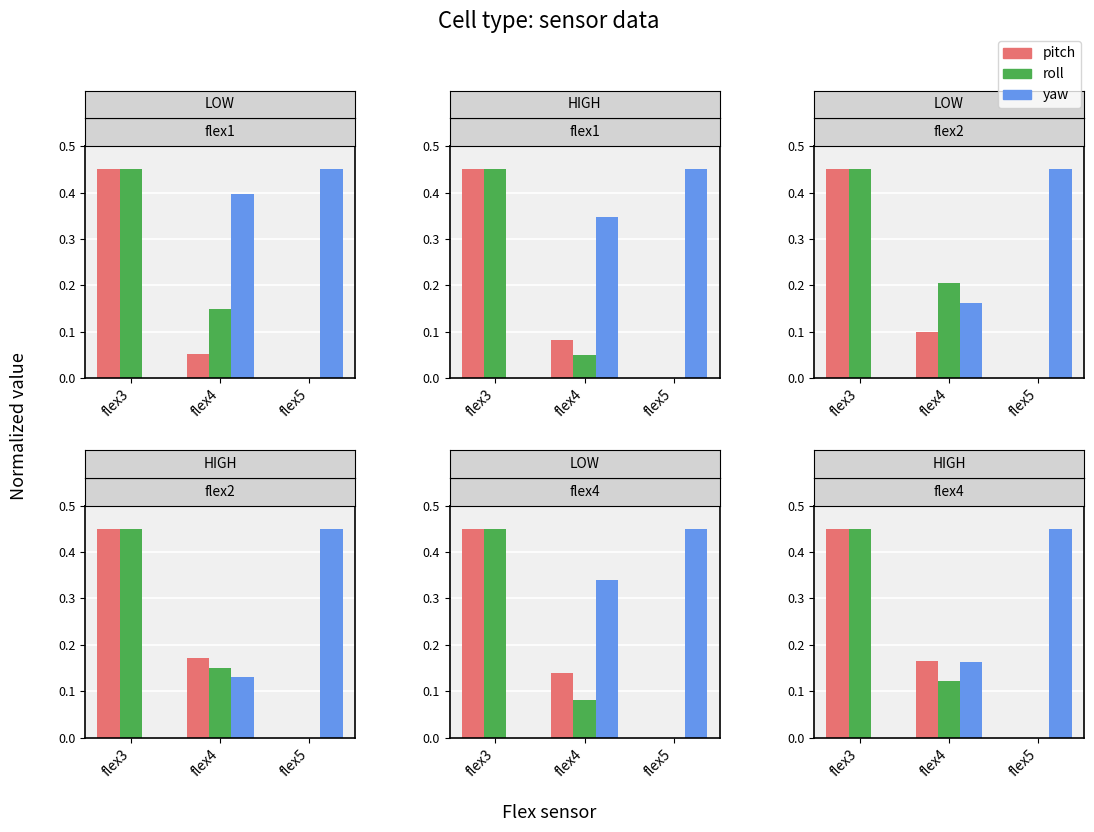

How many values in the roll series exceed 0?

2